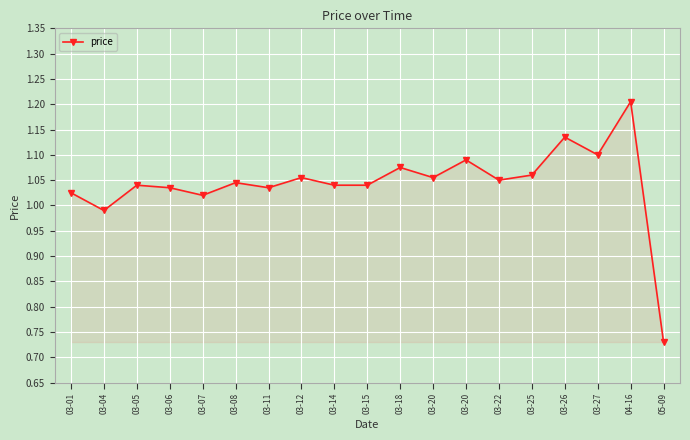

How many interior local peaks (higher than both neighbors) does the data have?

7